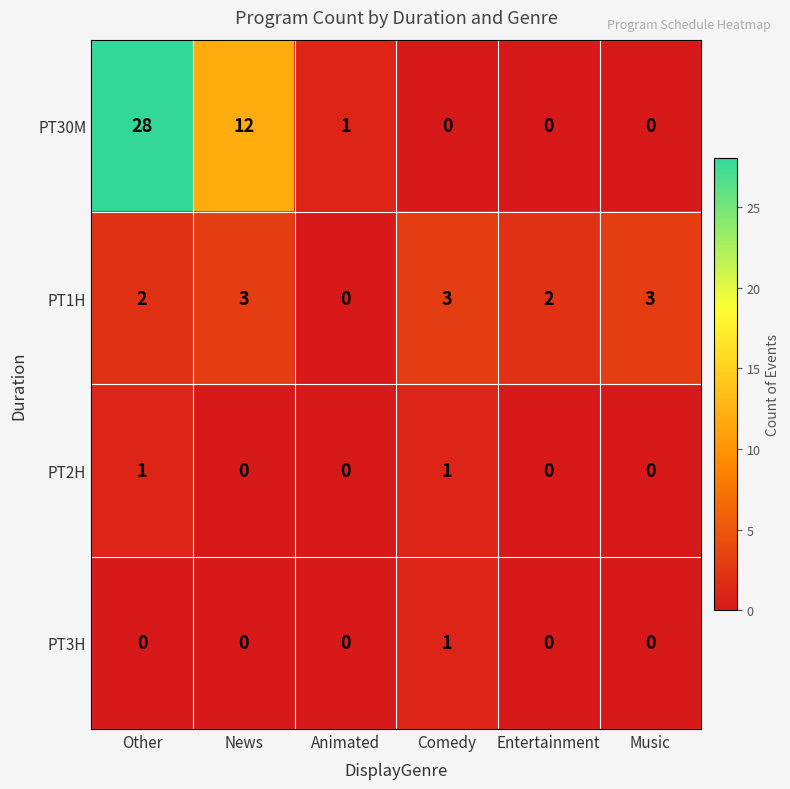

True or false: PT2H has a value of 0 at News.

True